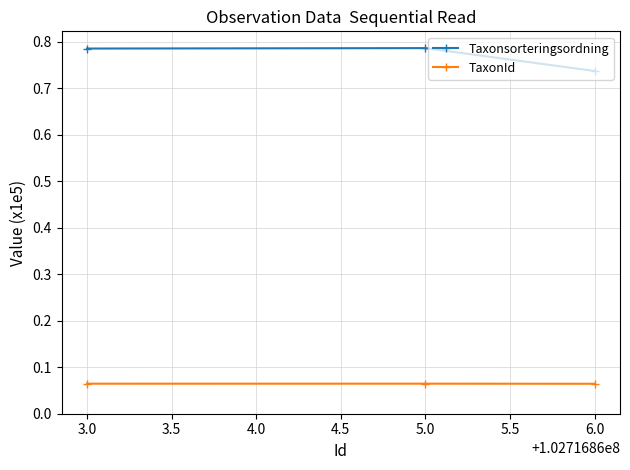

Is it true that Taxonsorteringsordning equals 1.2 at 3.0?

False